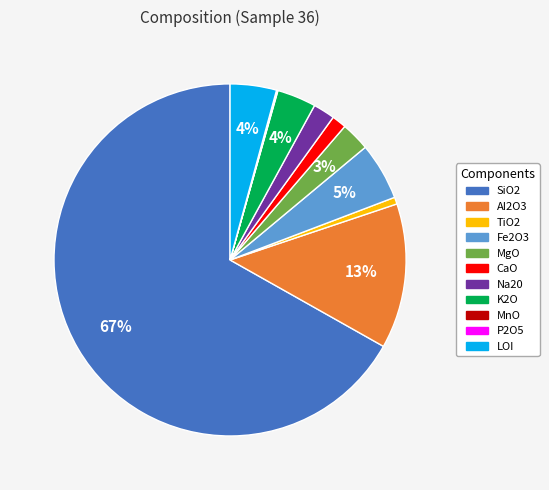

Is it true that Fe2O3 is 5% of the pie?

True